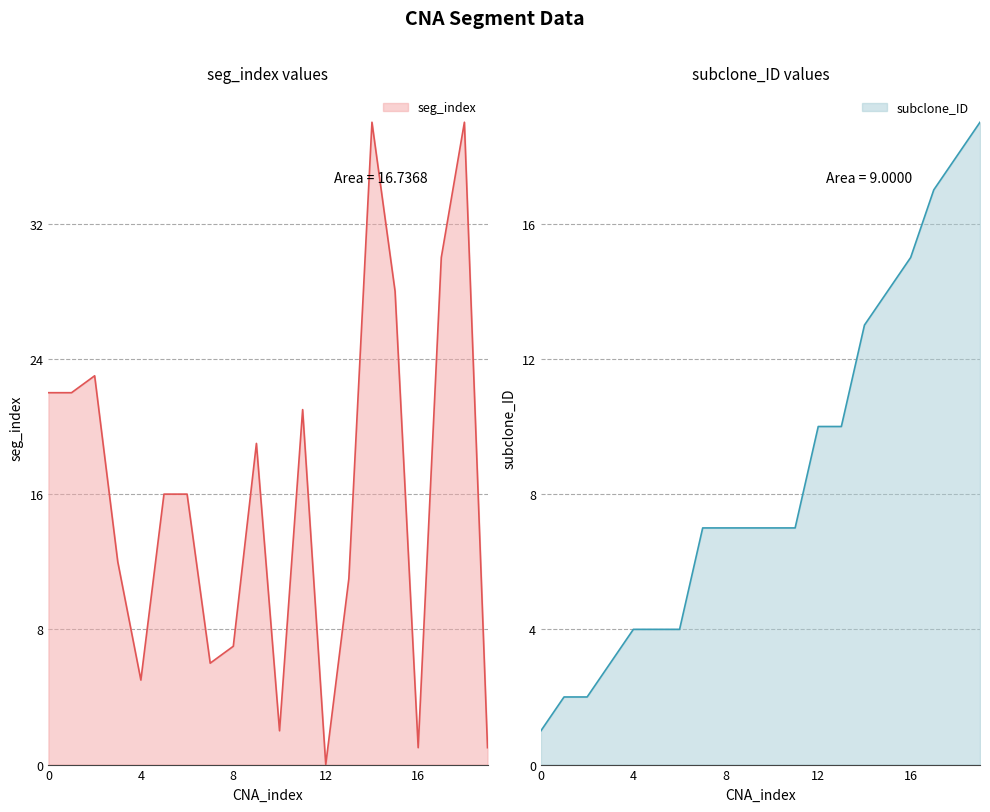

What is the spread (max minus min) of values at 18?

20